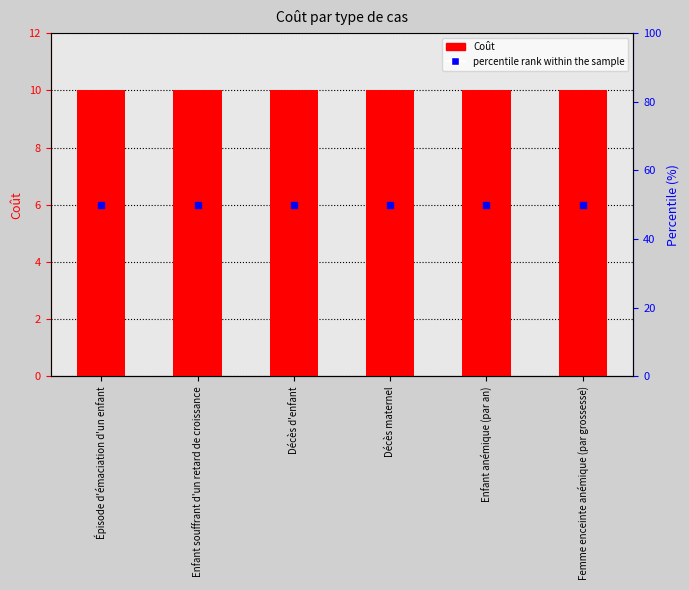

At how many categories does at least one series exceed 18?

6